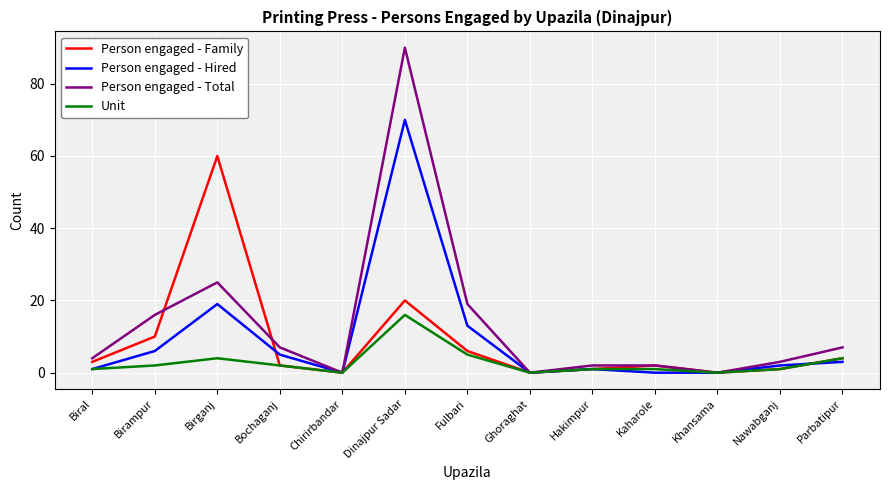

Reading right to left, transcribe all the data shown in this chart.

Person engaged - Family: Parbatipur=4	Nawabganj=1	Khansama=0	Kaharole=2	Hakimpur=1	Ghoraghat=0	Fulbari=6	Dinajpur Sadar=20	Chirirbandar=0	Bochaganj=2	Birganj=60	Birampur=10	Biral=3
Person engaged - Hired: Parbatipur=3	Nawabganj=2	Khansama=0	Kaharole=0	Hakimpur=1	Ghoraghat=0	Fulbari=13	Dinajpur Sadar=70	Chirirbandar=0	Bochaganj=5	Birganj=19	Birampur=6	Biral=1
Person engaged - Total: Parbatipur=7	Nawabganj=3	Khansama=0	Kaharole=2	Hakimpur=2	Ghoraghat=0	Fulbari=19	Dinajpur Sadar=90	Chirirbandar=0	Bochaganj=7	Birganj=25	Birampur=16	Biral=4
Unit: Parbatipur=4	Nawabganj=1	Khansama=0	Kaharole=1	Hakimpur=1	Ghoraghat=0	Fulbari=5	Dinajpur Sadar=16	Chirirbandar=0	Bochaganj=2	Birganj=4	Birampur=2	Biral=1